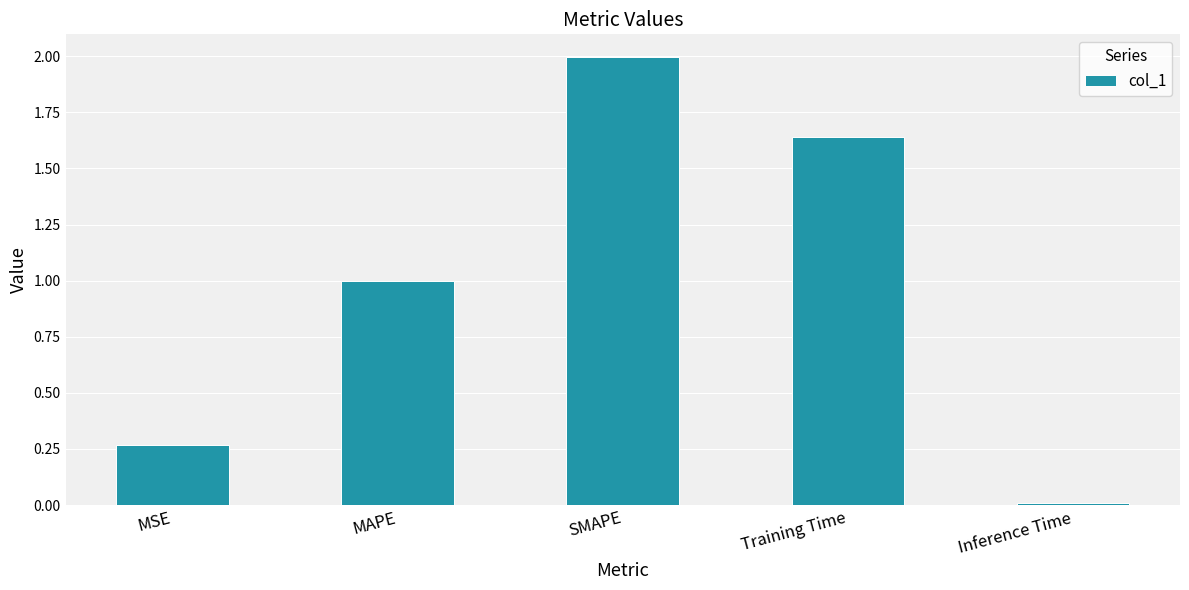

What is the change in value from MSE to Training Time?

+1.4